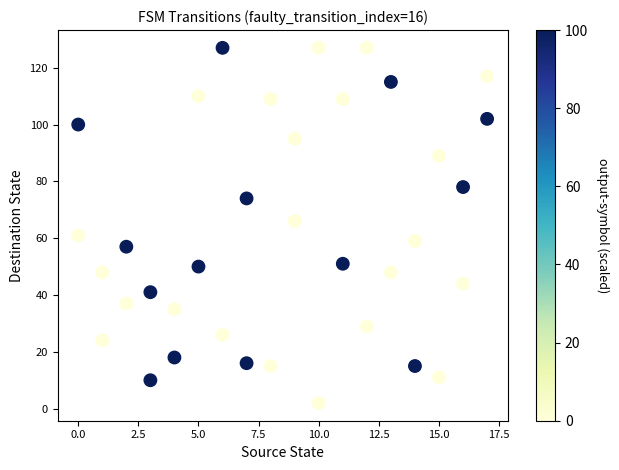

What is the range of Y values (max minus min)?

125